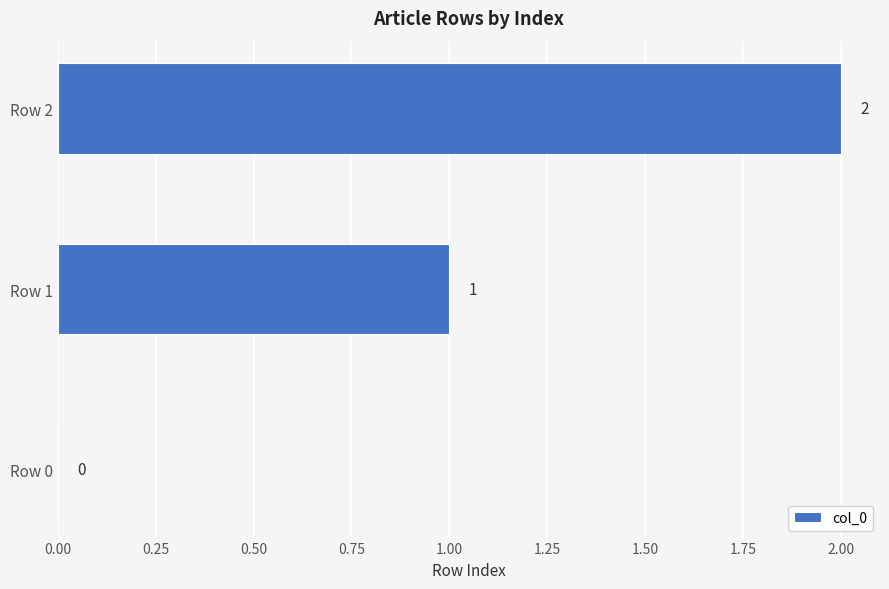

Is it true that the value at Row 2 is 2?

True